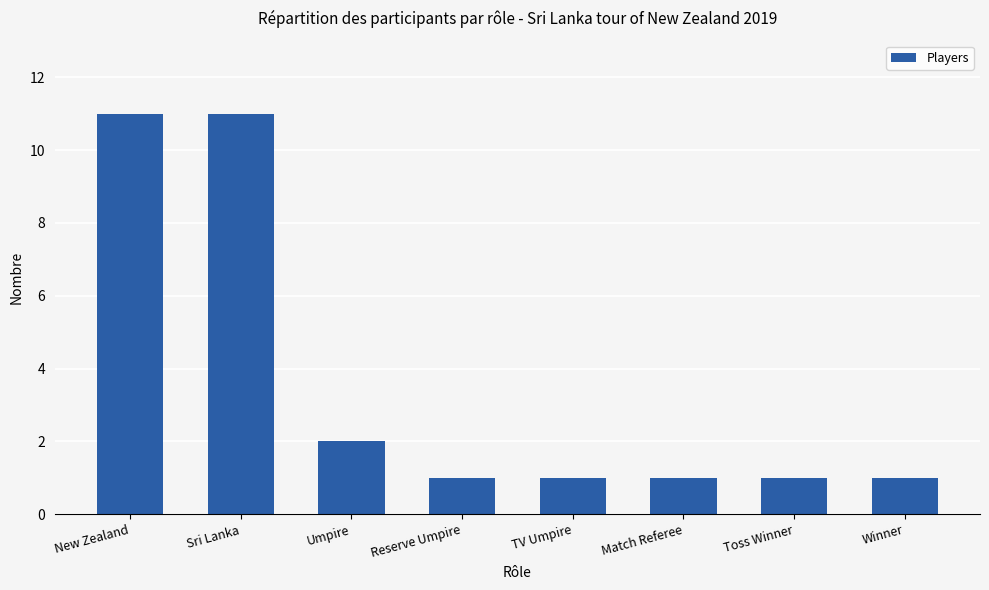

Are the bars grouped side by side (vs. stacked)?

No